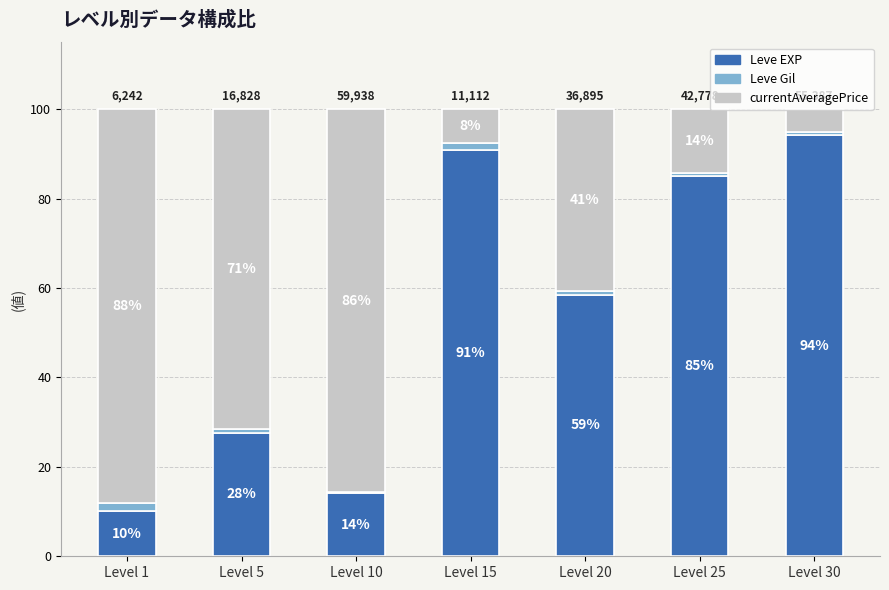

What are all the series names shown in the legend?

Leve EXP, Leve Gil, currentAveragePrice